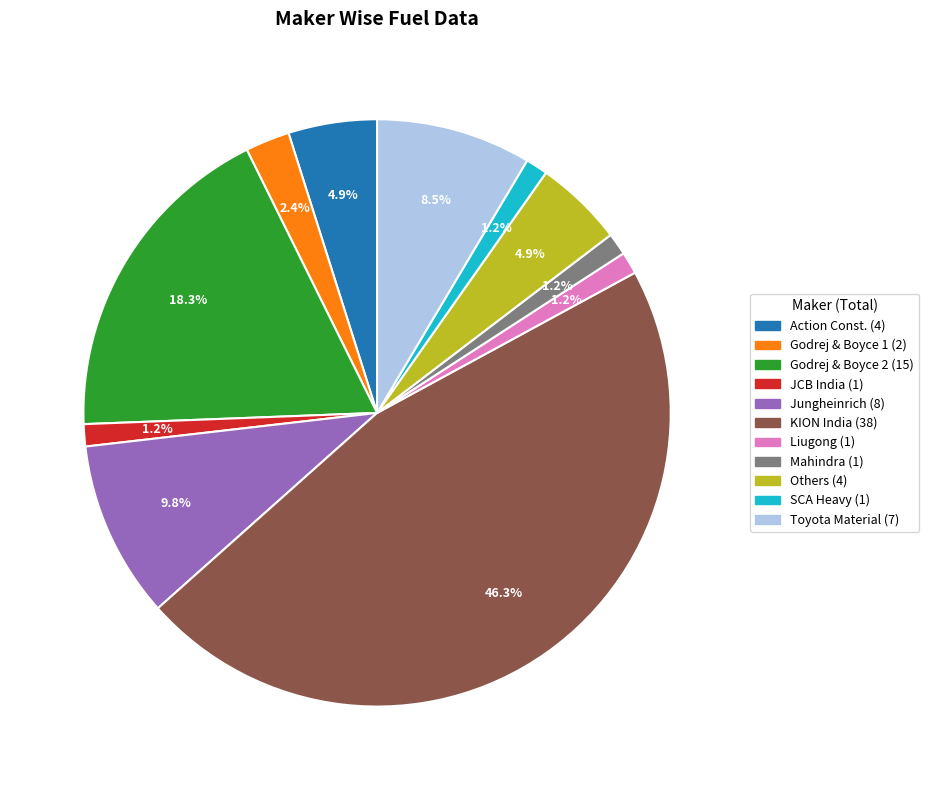

Is there a majority slice in this chart?

No